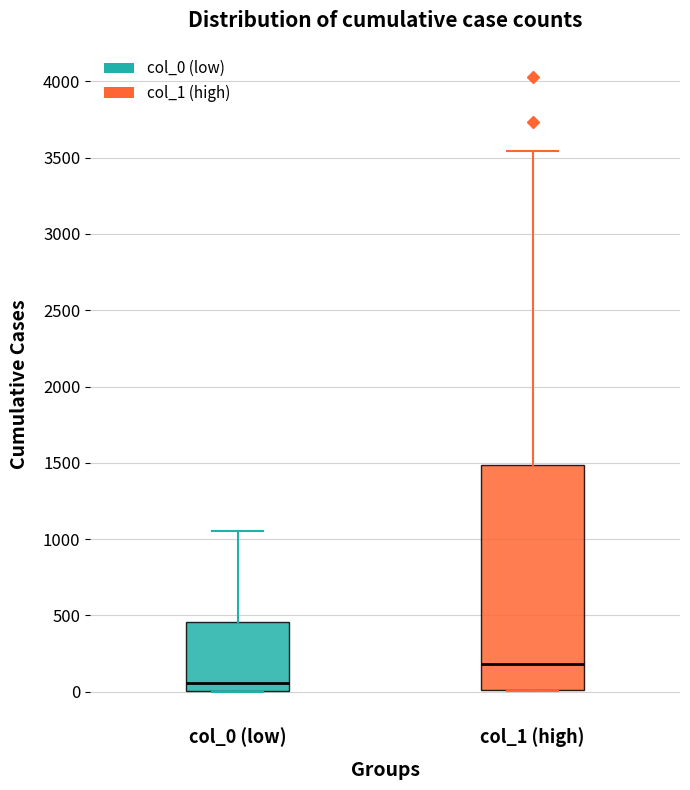

Where is the upper edge of the box for col_0 (low) on the y-axis? The values are not printed on the chart, so give them approximately, as read against the axis.

450